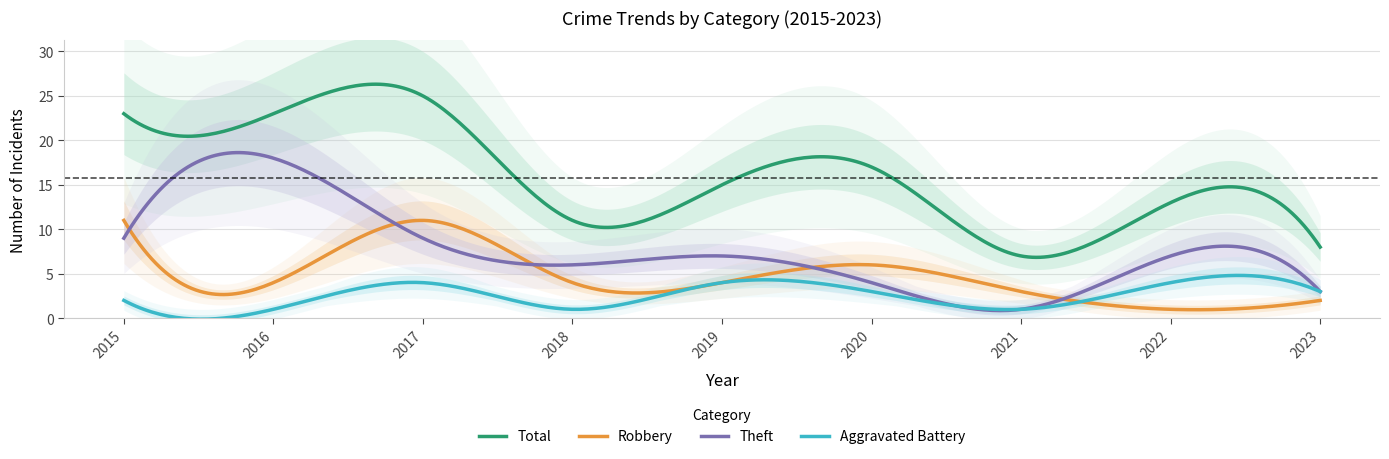

Which series has the largest range (max minus min)?

Total